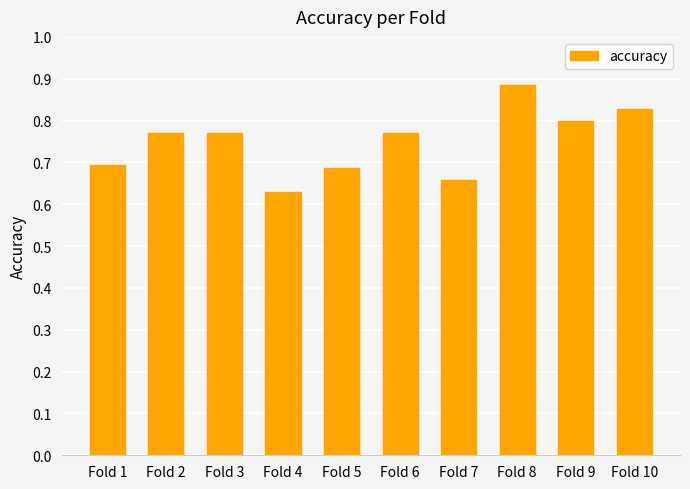

How many values are between 0 and 1?

10